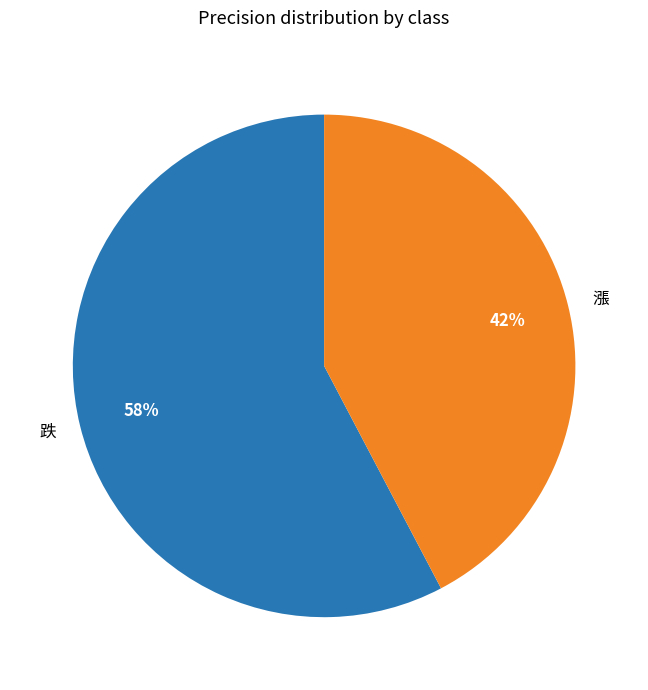

Is the sum of 漲 and 跌 greater than half?

Yes